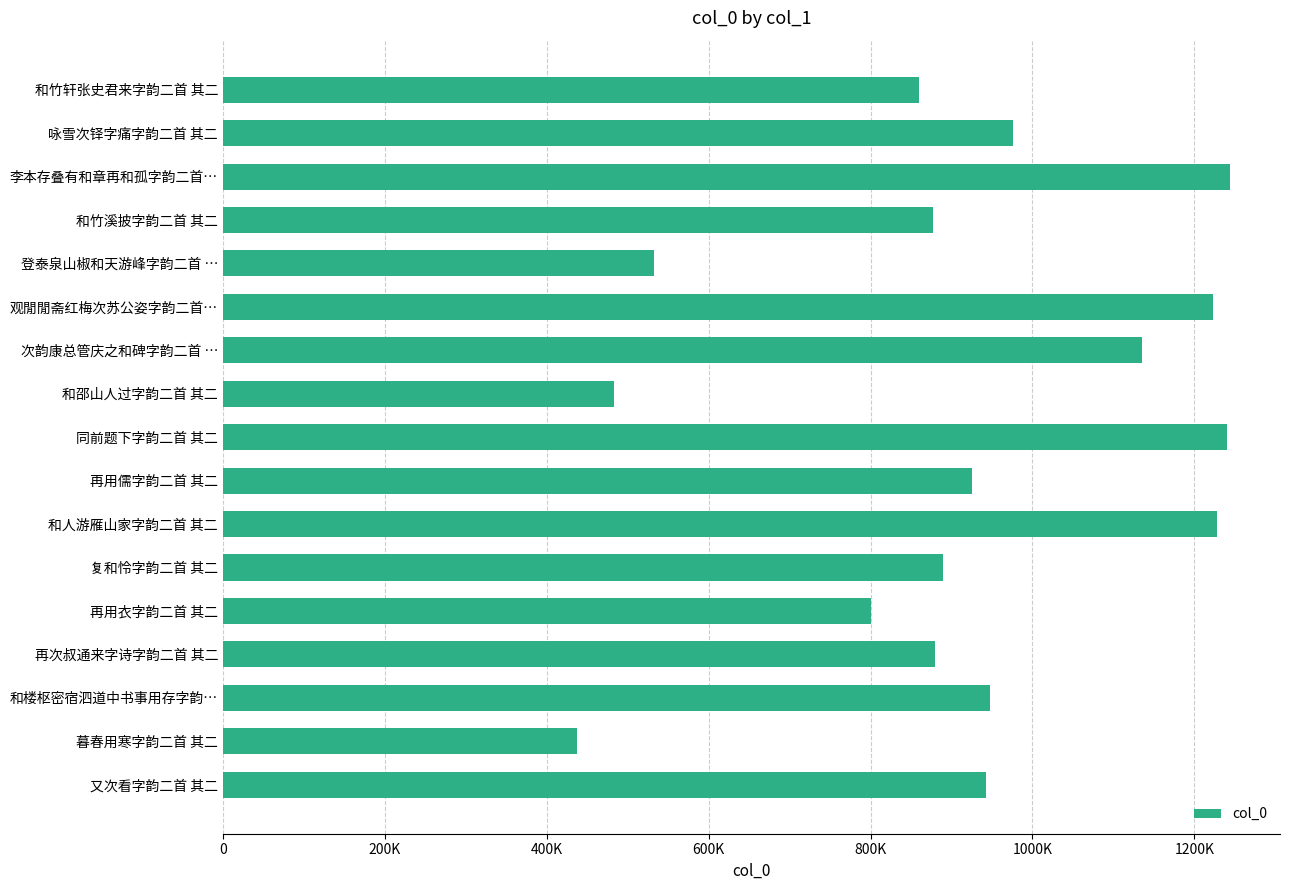

Are the bars horizontal?

Yes